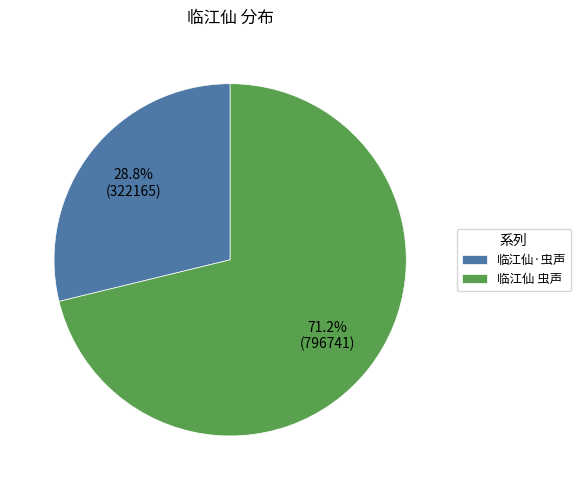

To the nearest percent, what is the combined percentage of 临江仙 虫声 and 临江仙·虫声?

100%